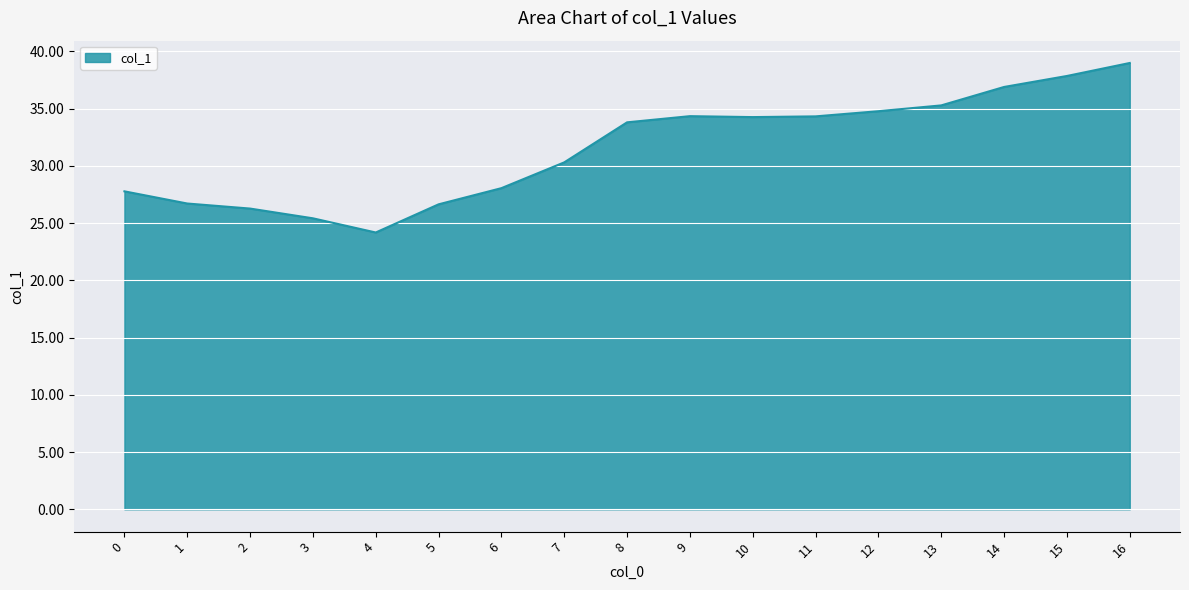

At which category does the chart reach its minimum across all series?

4